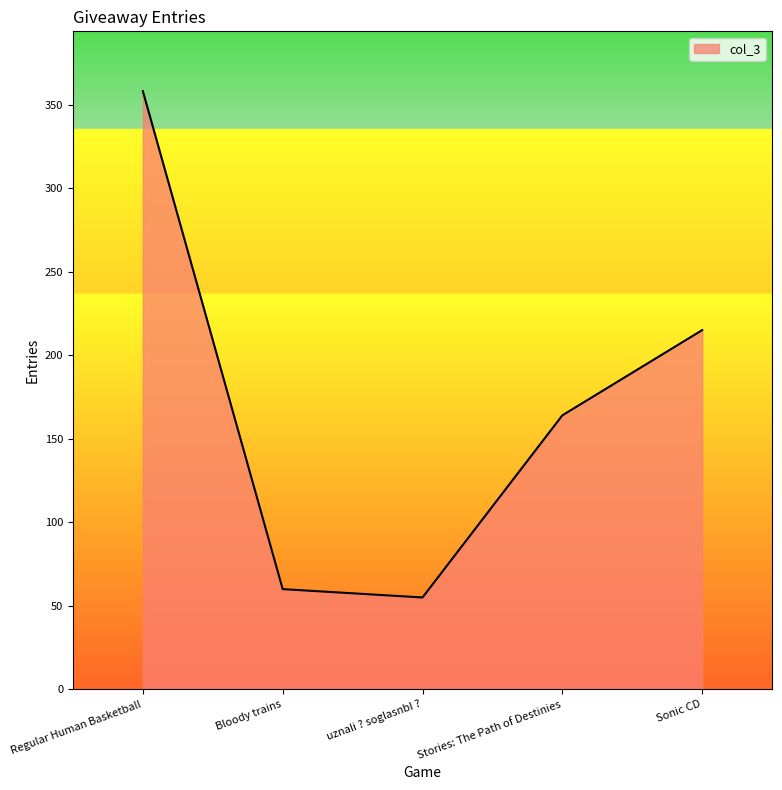

How many lines are shown in the chart?

1